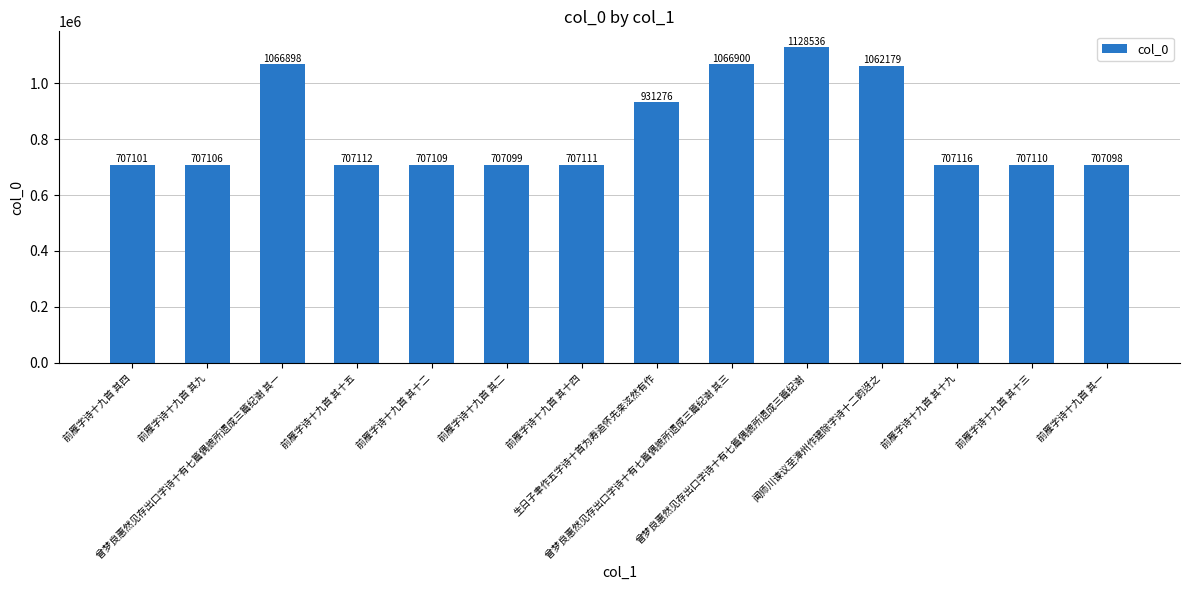

What is the label of the 1st bar from the left?

前雁字诗十九首 其四